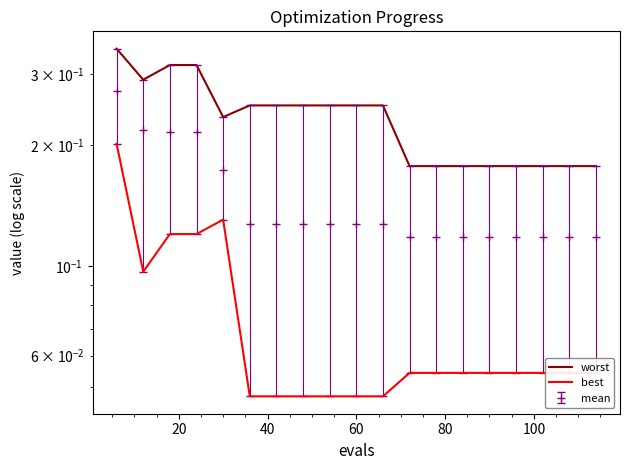

Reading left to right, list all the values displayed in this chart.

worst: 0.3	0.3	0.3	0.3	0.2	0.3	0.3	0.3	0.3	0.3	0.3	0.2	0.2	0.2	0.2	0.2	0.2	0.2	0.2
best: 0.2	0.1	0.1	0.1	0.1	0.0	0.0	0.0	0.0	0.0	0.0	0.1	0.1	0.1	0.1	0.1	0.1	0.1	0.1